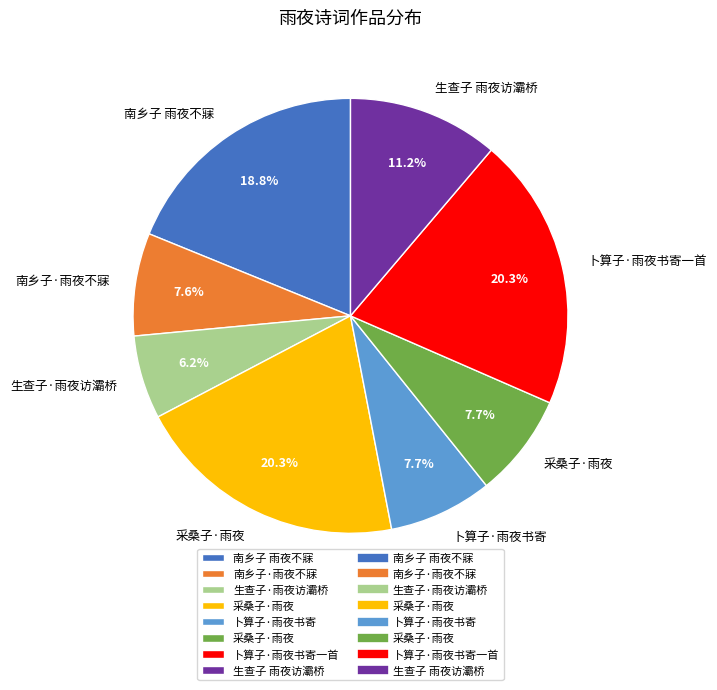

How many segments does this pie chart have?

8